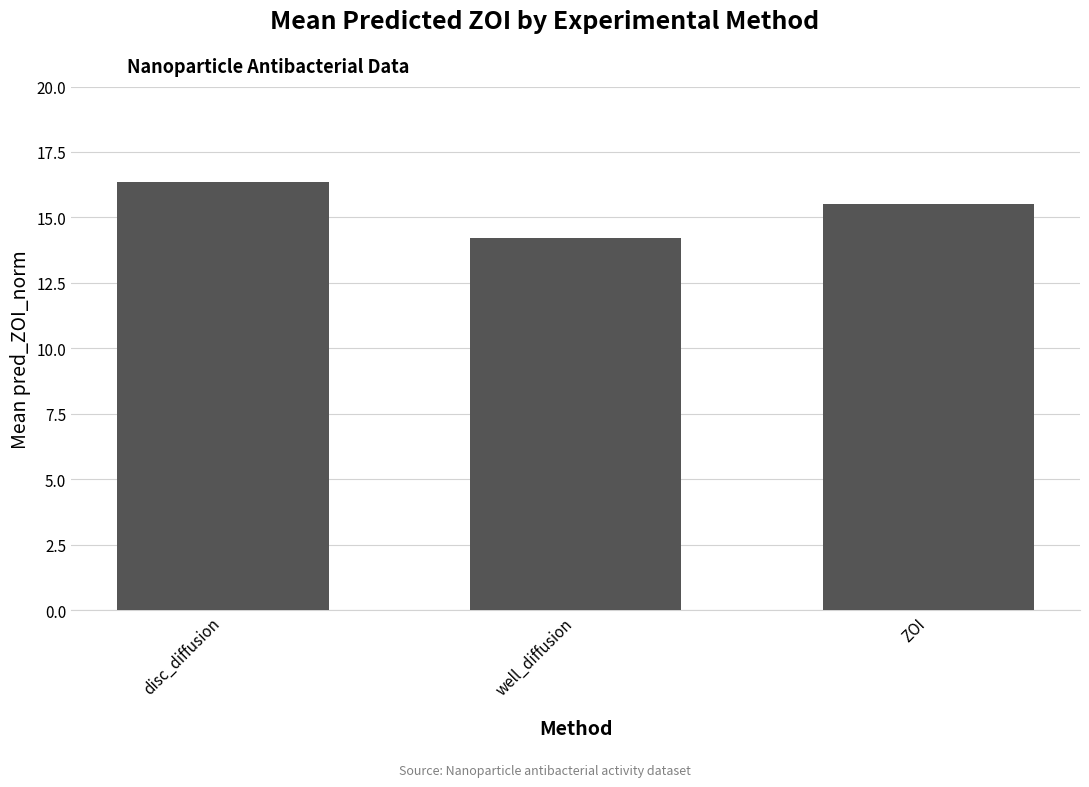

What is the change in value from disc_diffusion to ZOI?

-0.9